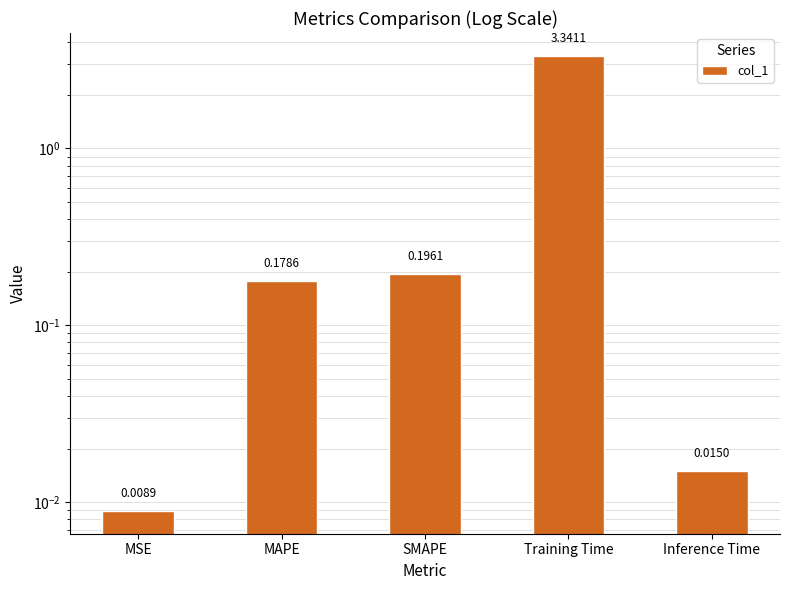

How many categories are shown in the chart?

5